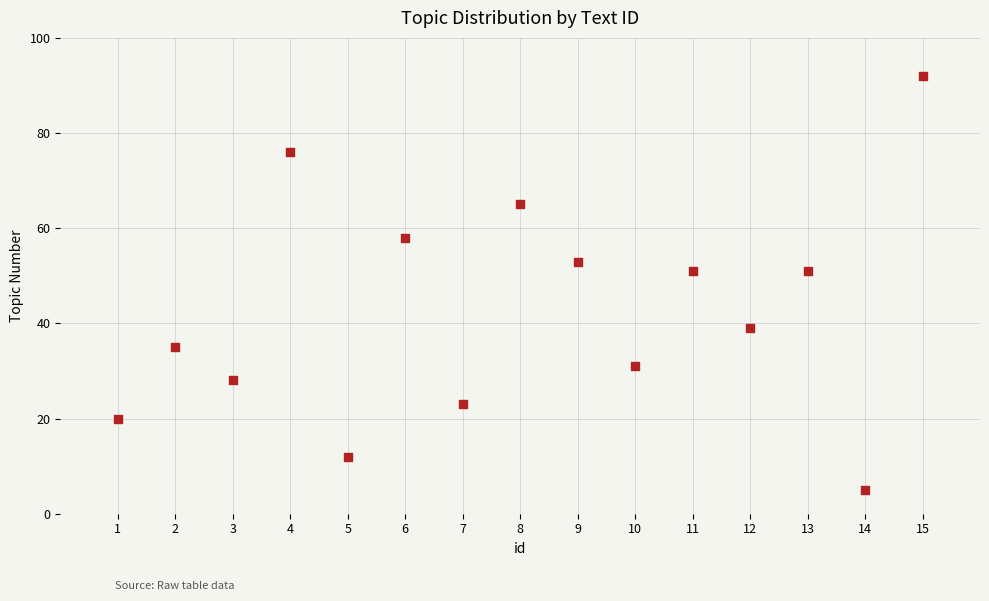

What is the range of X values (max minus min)?

14